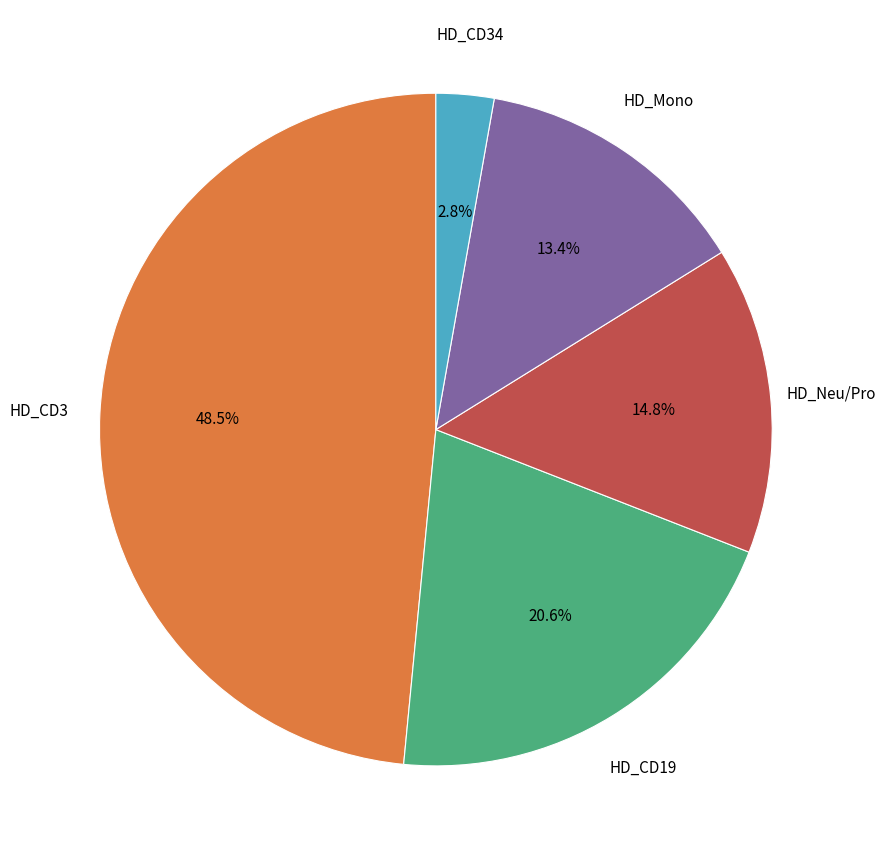

Is there any slice that represents more than half of the pie?

No